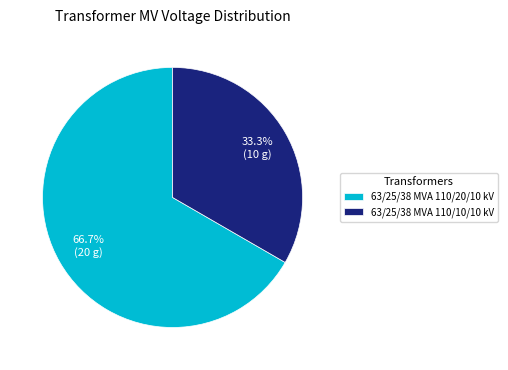

What percentage is the 63/25/38 MVA 110/20/10 kV slice, to the nearest percent?

67%